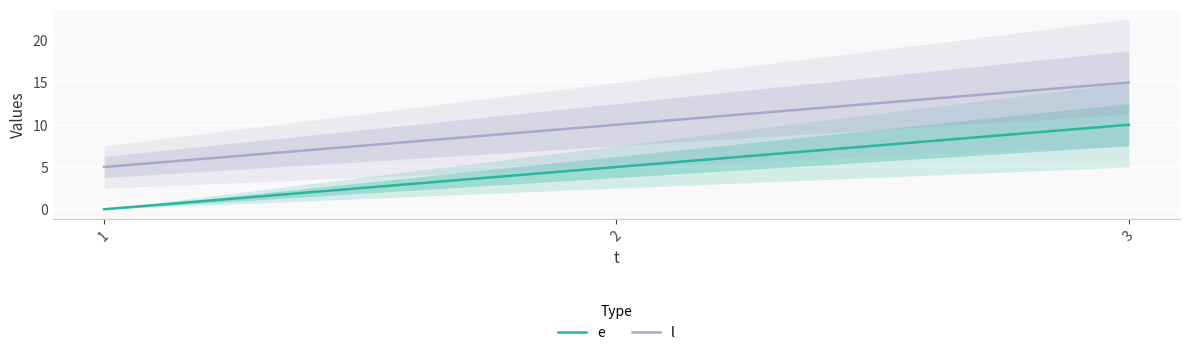

The value of e at 1 is 4. True or false?

False